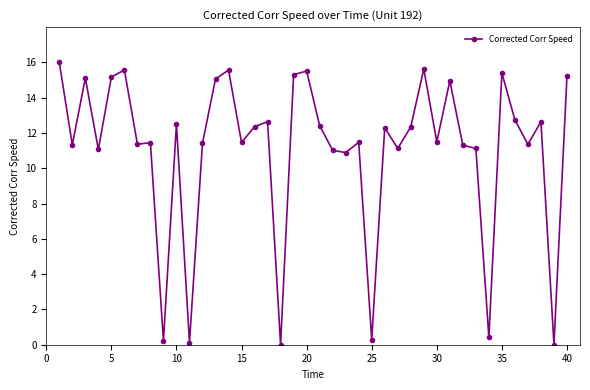

What is the difference between the maximum and minimum values?

16.0